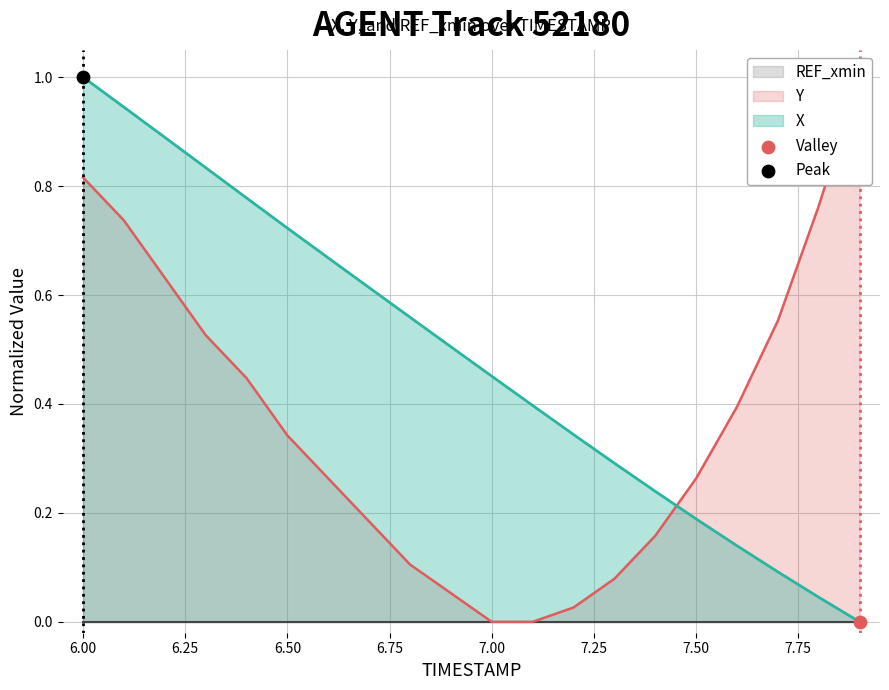

Which series contains the highest Y value?

X